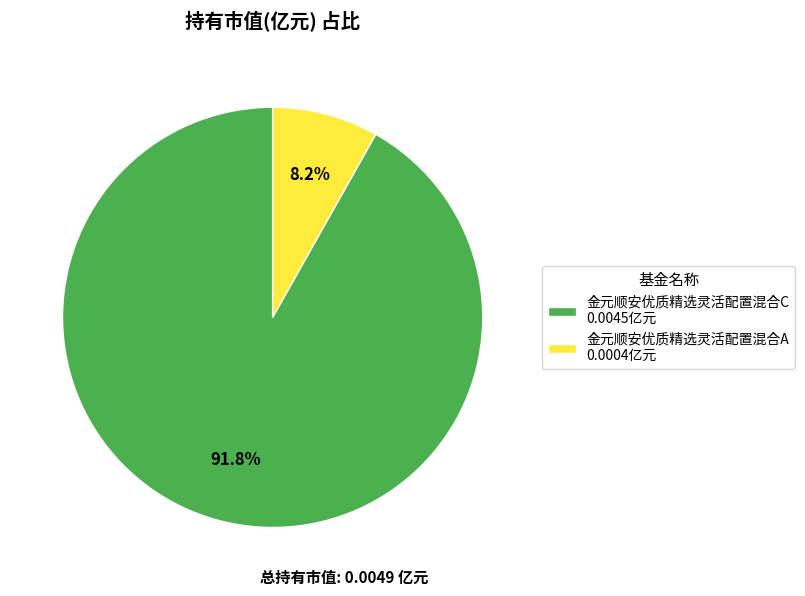

True or false: 金元顺安优质精选灵活配置混合A accounts for 8% of the total.

True